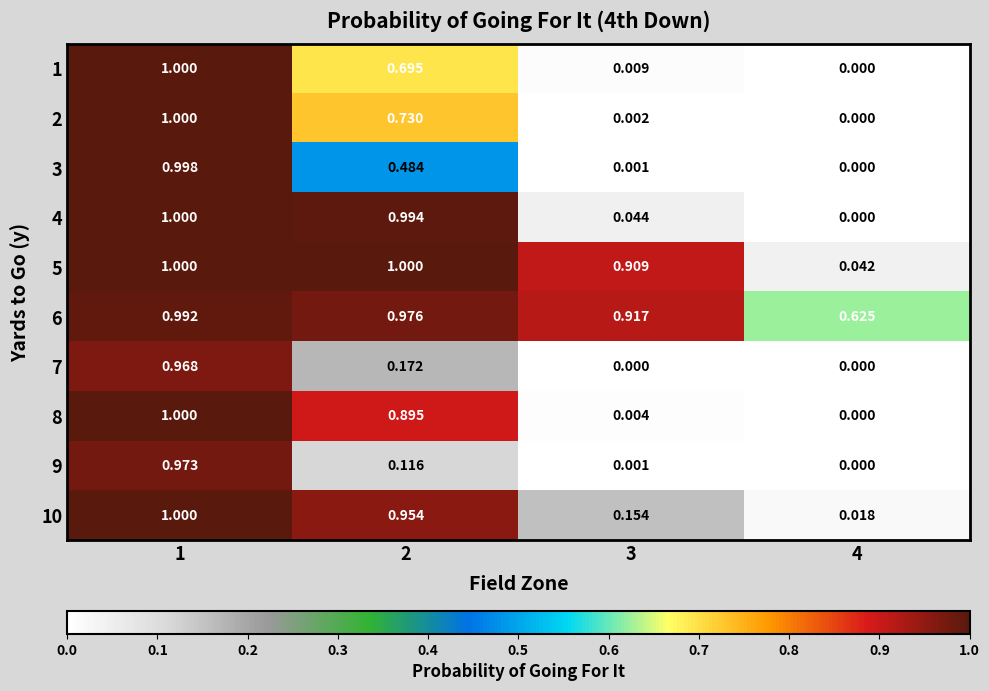

Is the value of 3 at 4 greater than the value of 1 at 2?

No